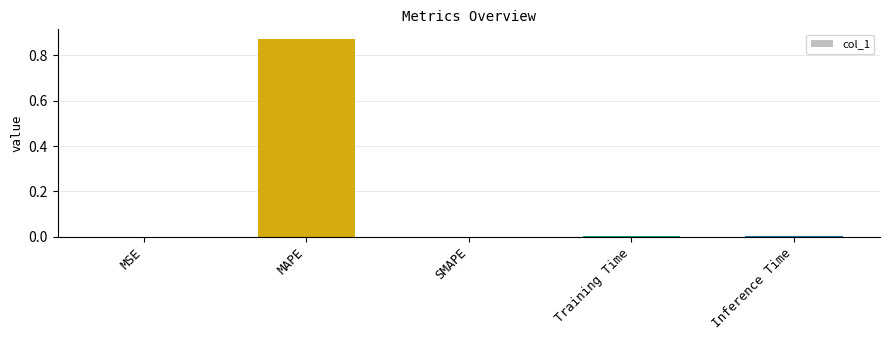

True or false: the data shows 1.4 at MAPE.

False